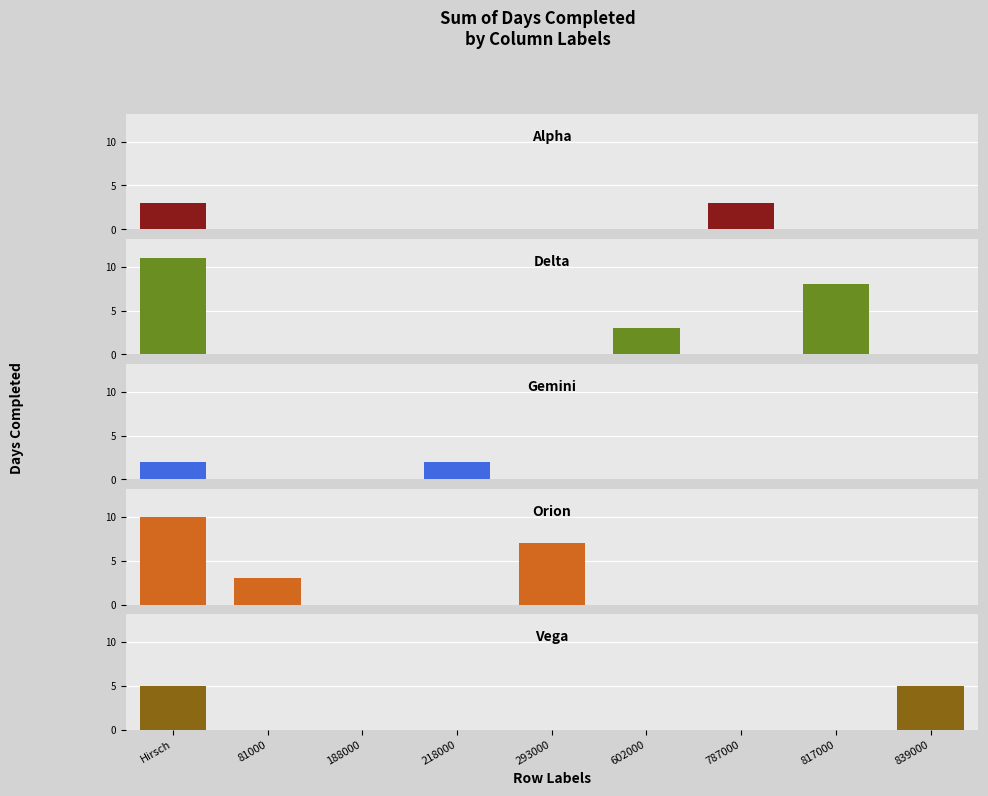

Which category has the highest value in the Orion series?

Hirsch